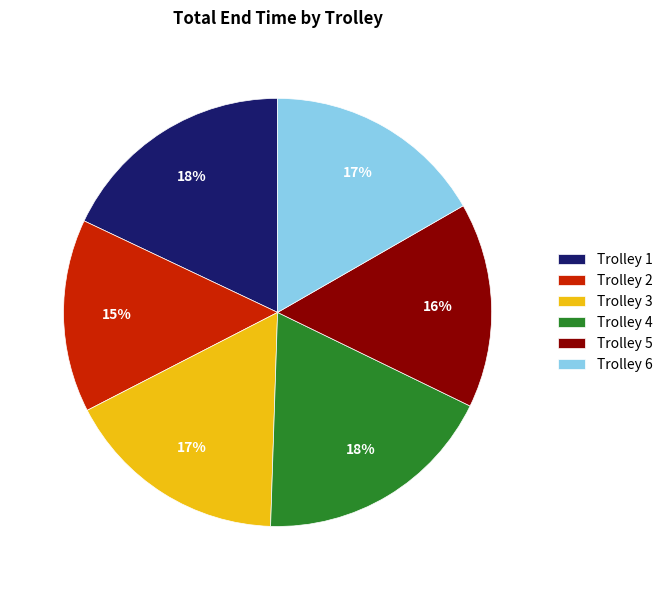

Is it true that Trolley 3 is 3% of the pie?

False